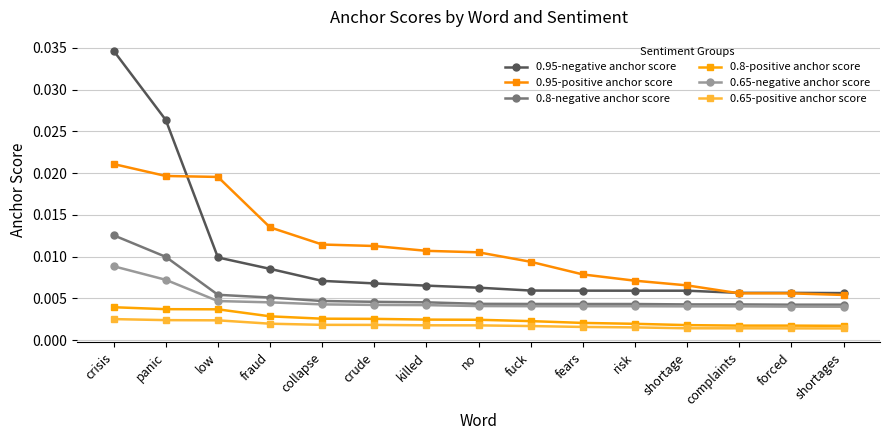

Does the chart have visible grid lines?

Yes